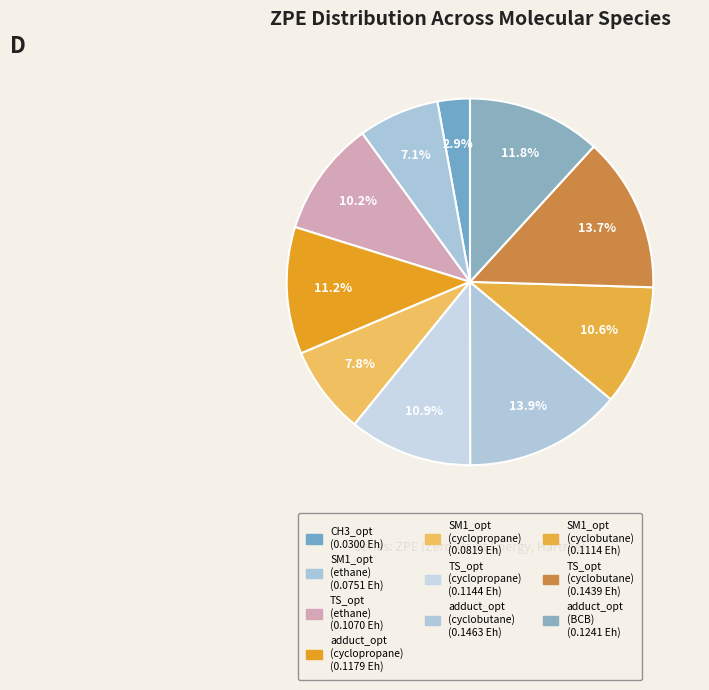

How many slices are in this pie chart?

10